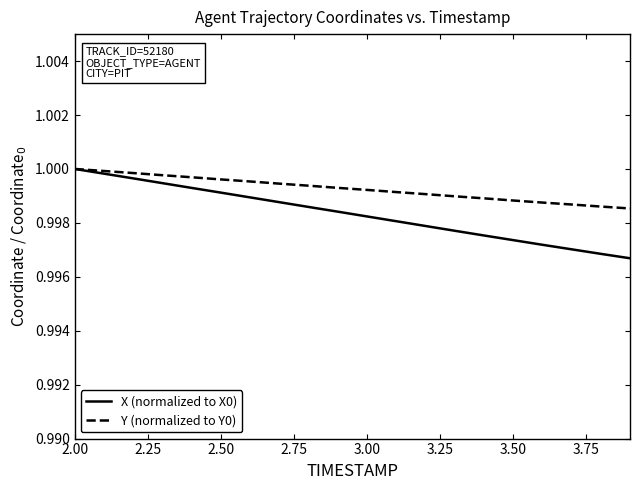

Which series has the largest range (max minus min)?

X (normalized to X0)